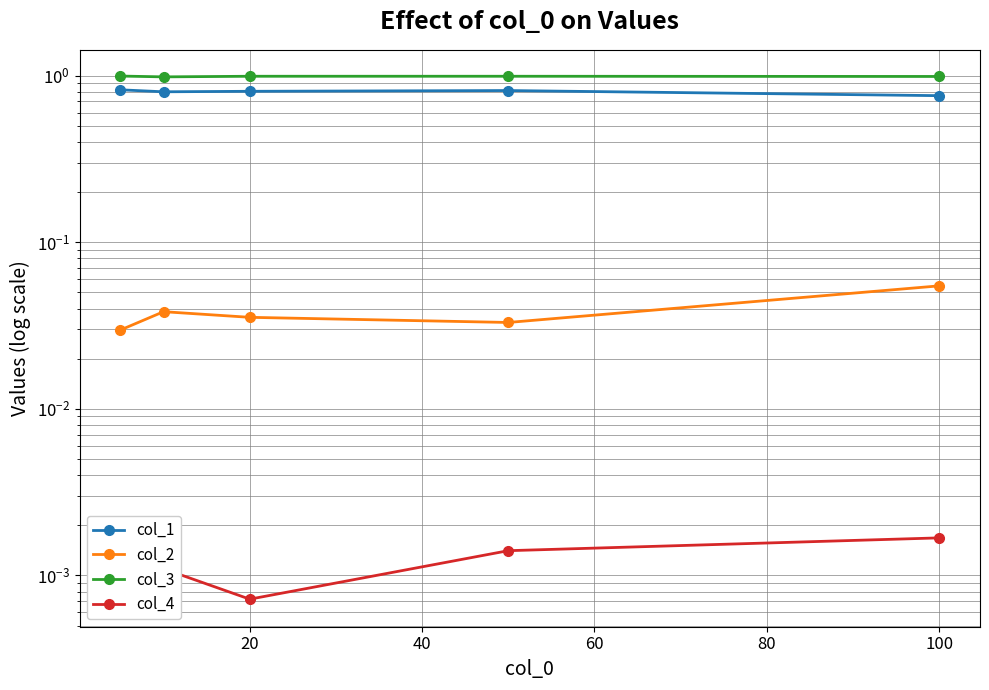

True or false: col_2 and col_4 intersect in this chart.

False